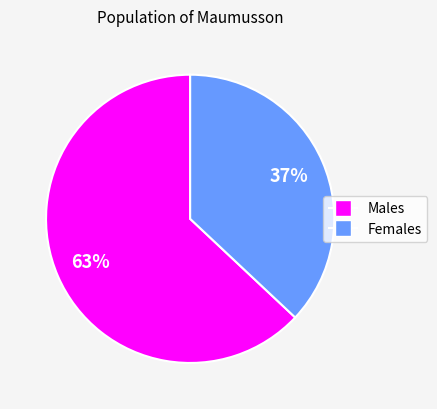

To the nearest percent, what is the average slice percentage?

50%